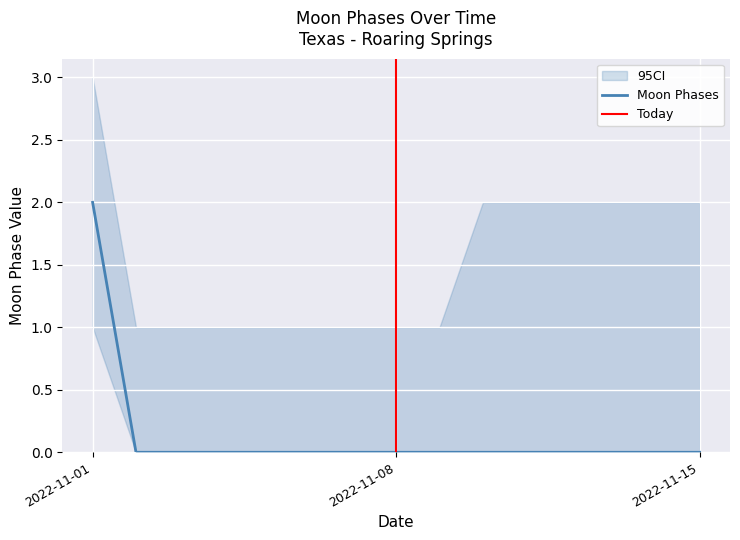

Reading left to right, transcribe all the data shown in this chart.

2	0	0	0	0	0	0	0	0	0	0	0	0	0	0